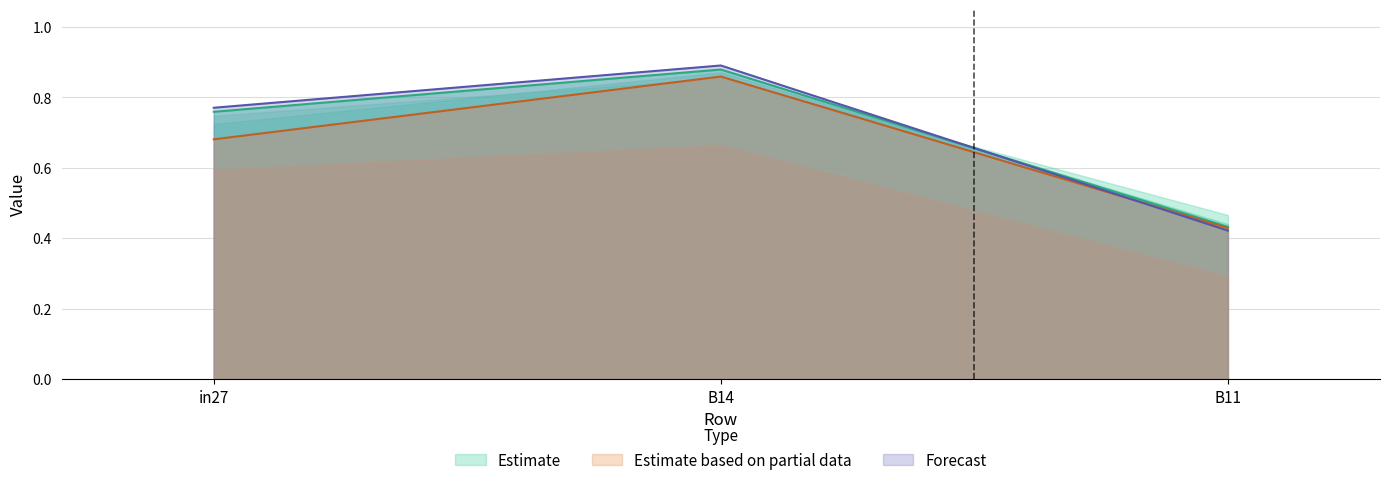

What is the label of the 3rd point from the right?

in27